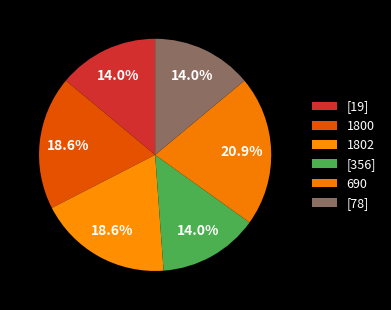

Does 690 represent more than half of the total?

No